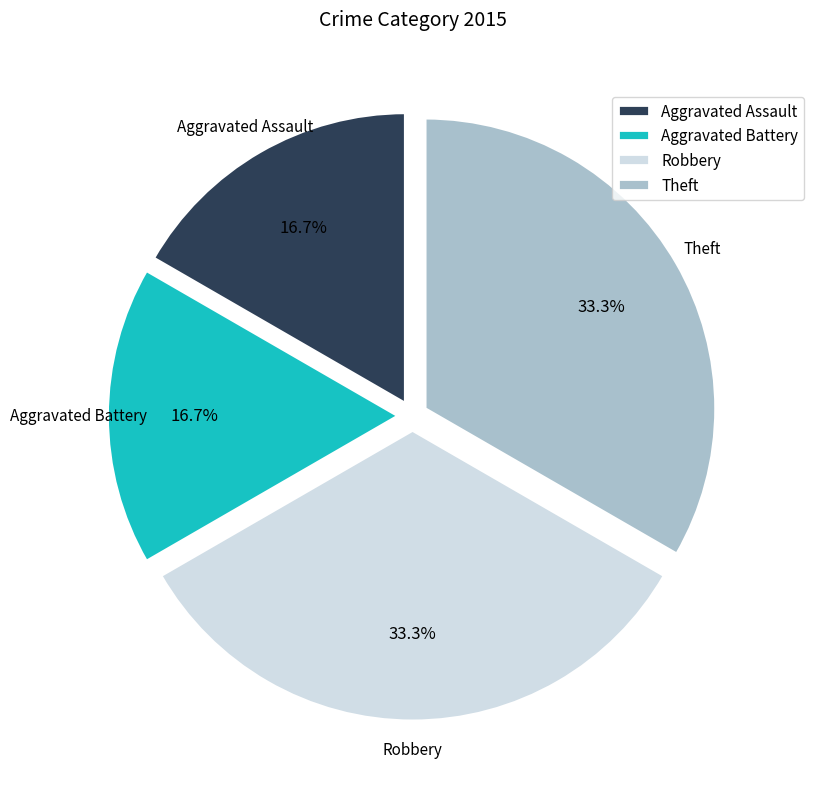

To the nearest percent, what portion does Theft represent?

33%